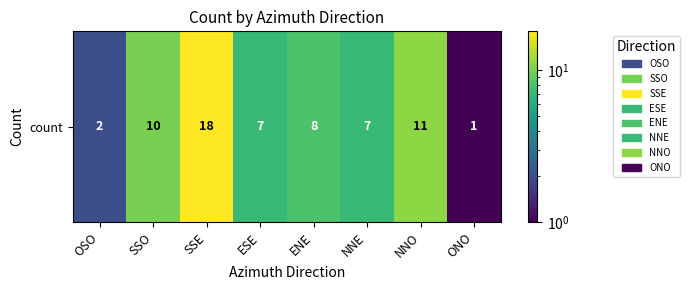

What is the average value?

8